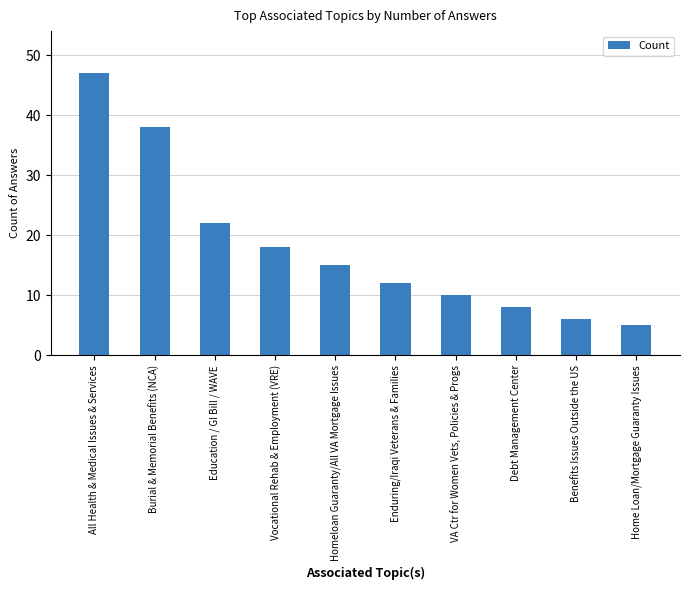

What is the change in value from Homeloan Guaranty/All VA Mortgage Issues to Home Loan/Mortgage Guaranty Issues?

-10